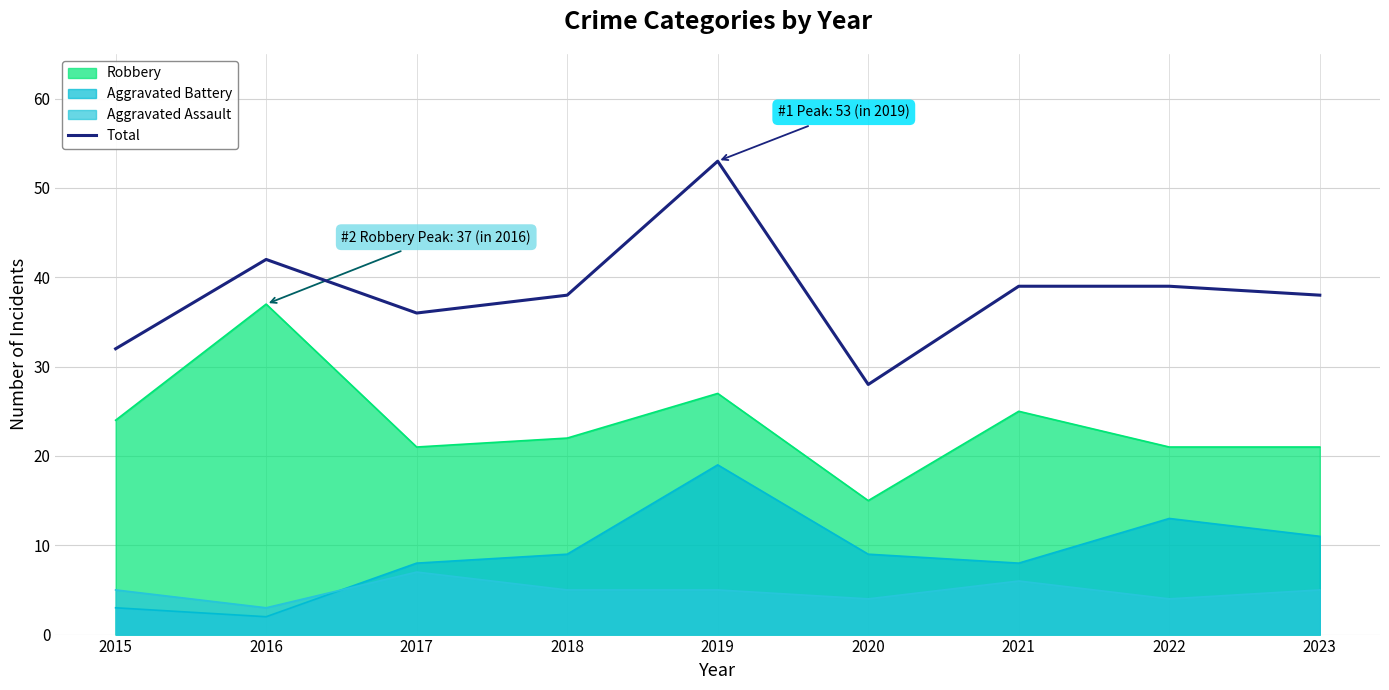

True or false: Aggravated Assault and Robbery intersect in this chart.

False